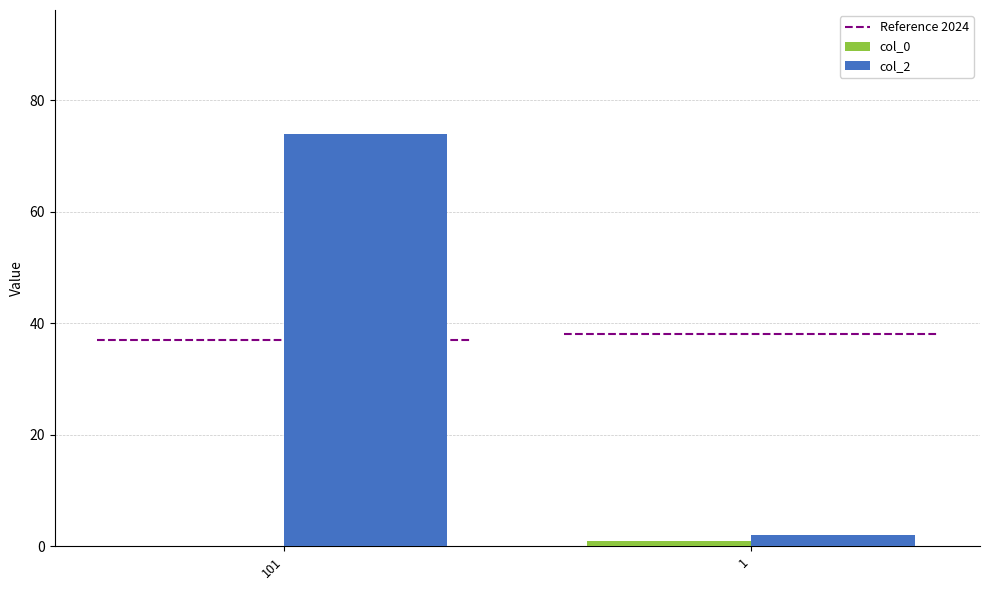

The value of col_2 at 1 is 2. True or false?

True